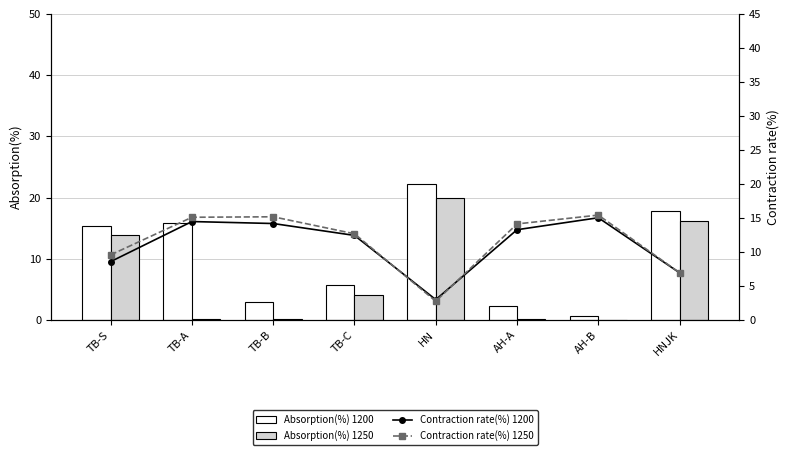

How many values in the Contraction rate(%) 1250 series exceed 14?

4